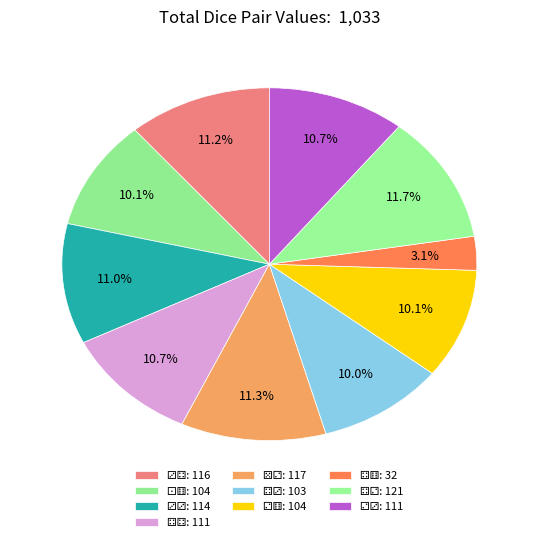

What percentage is NOT represented by ⚂⚂?

89.0%